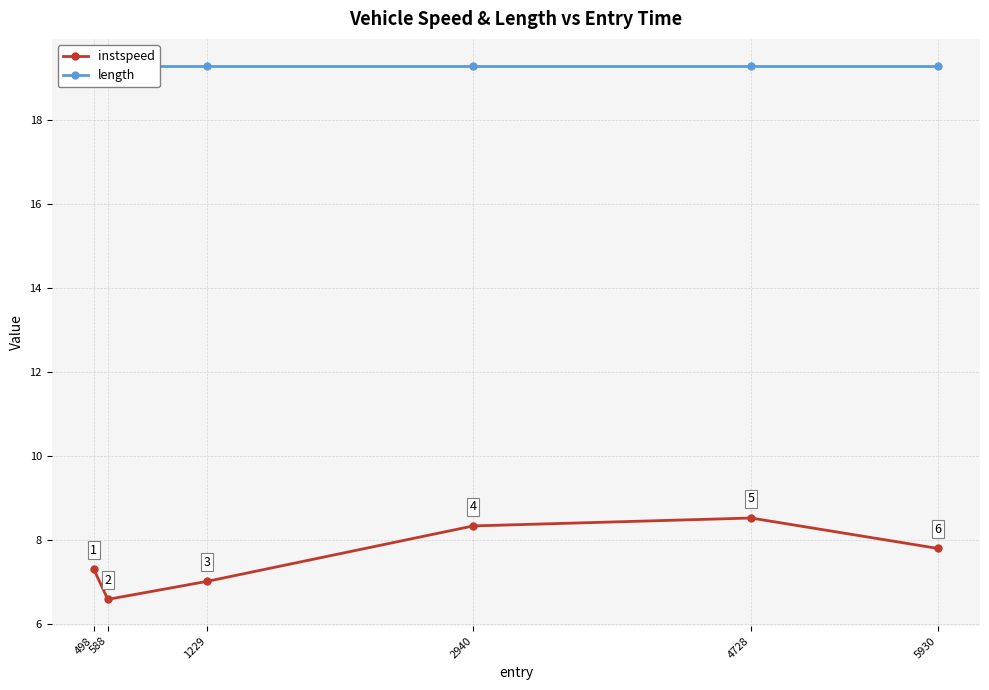

Which category has the highest value across all series?

498